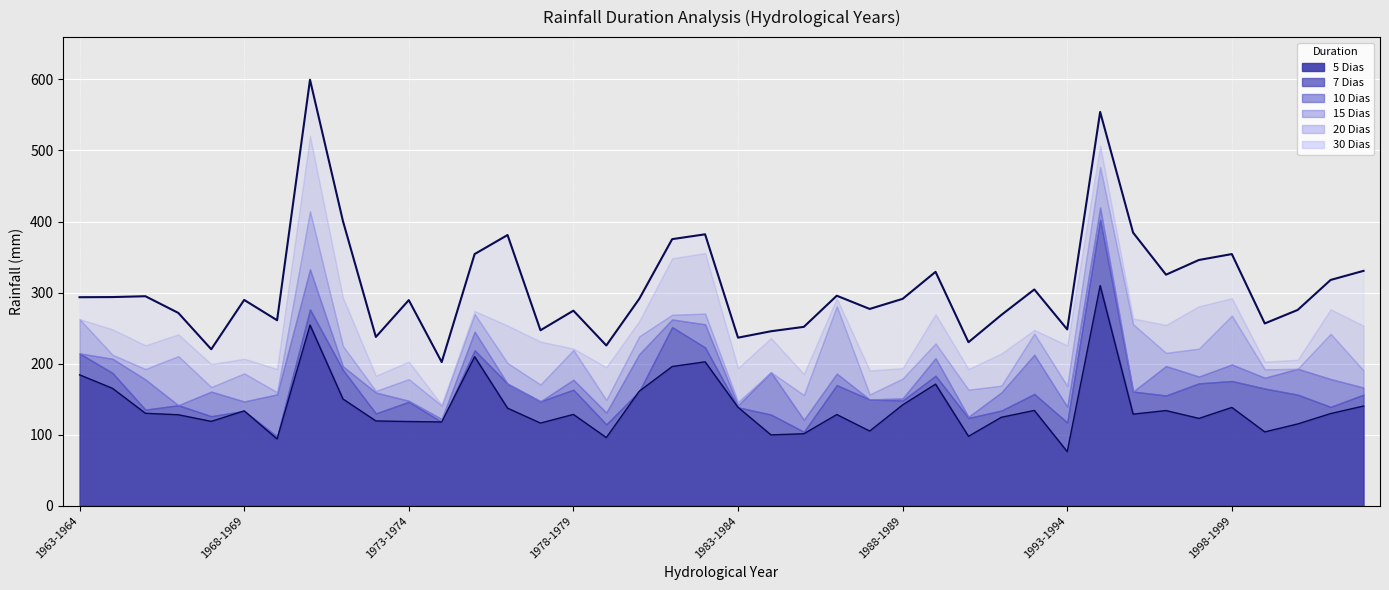

Is the value of 30 Dias (envelope) at 18 greater than the value of 5 Dias (line) at 9?

Yes